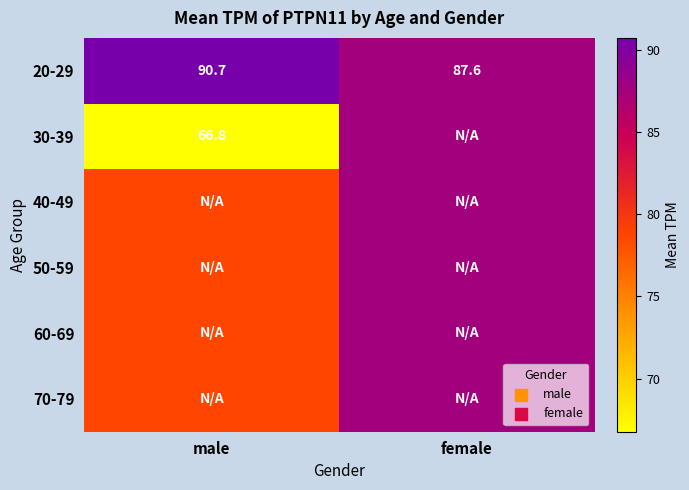

Rank the categories by 20-29 value from highest to lowest.

male, female